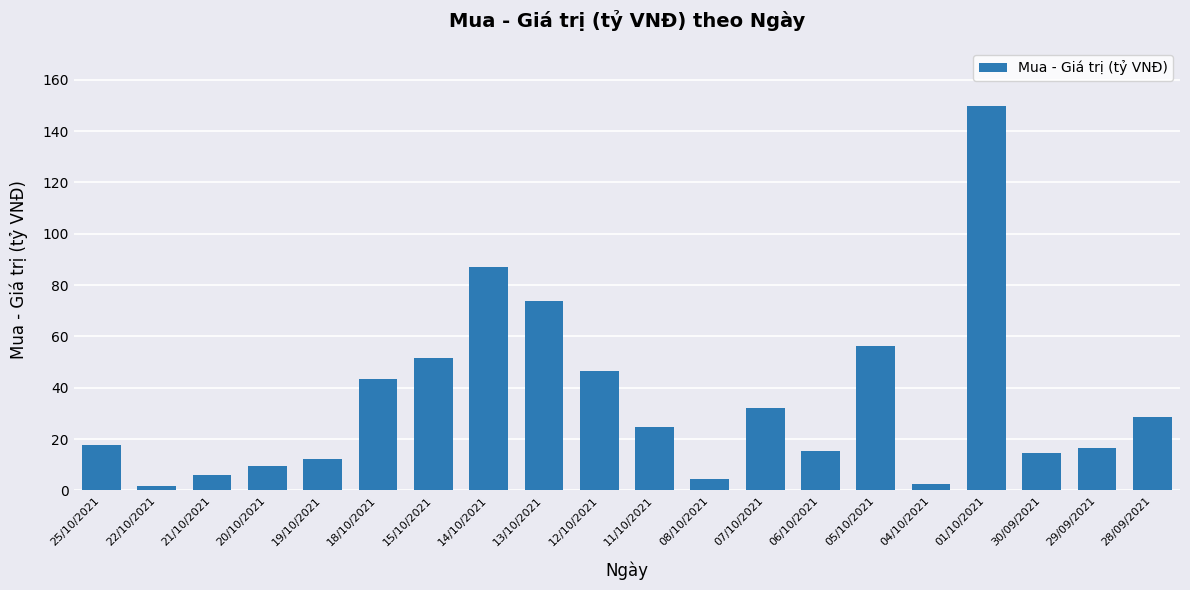

What is the value of the 16th bar from the left?

2.3